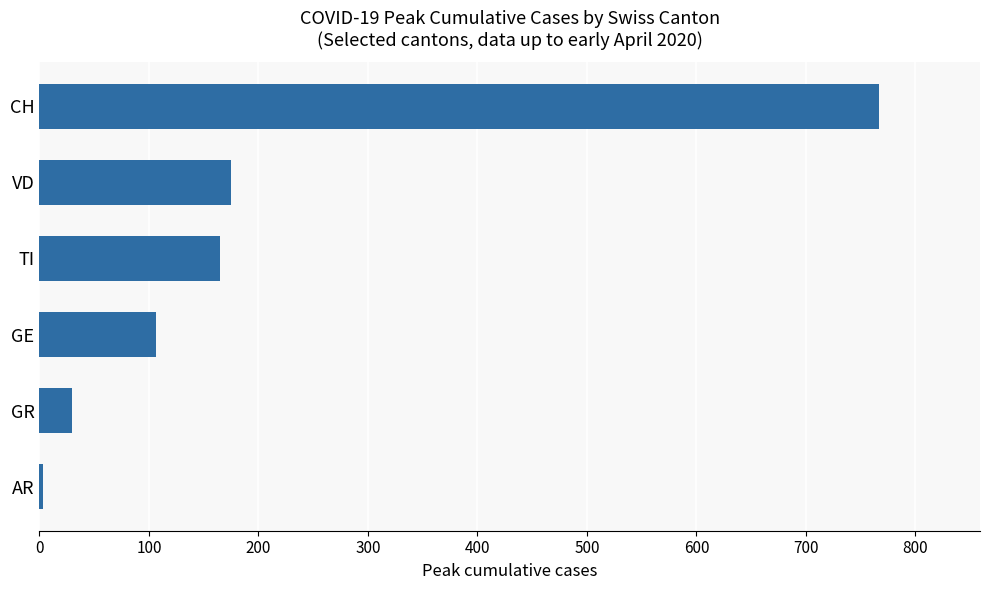

What is the difference between the maximum and second lowest values?

737